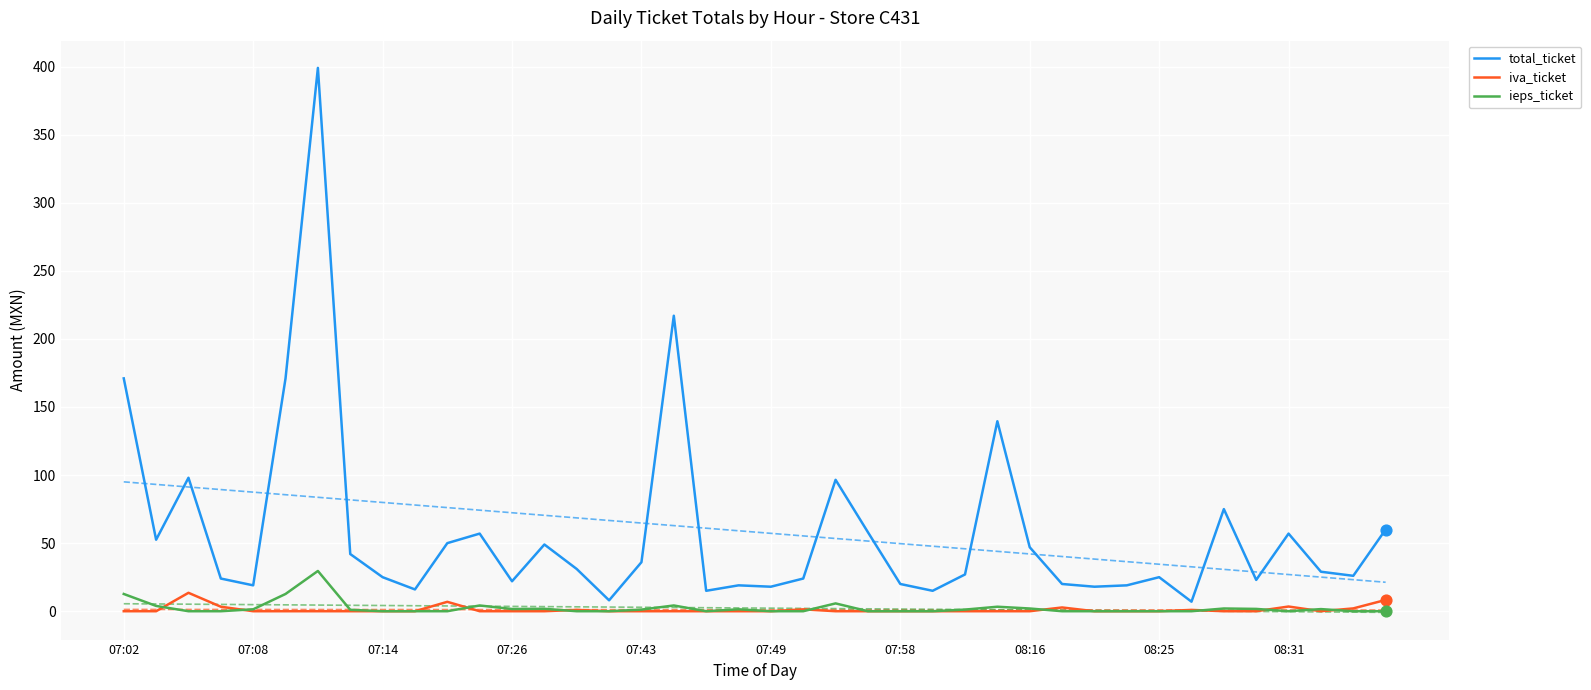

Is the value of iva_ticket at 30 greater than the value of total_ticket at 25?

No